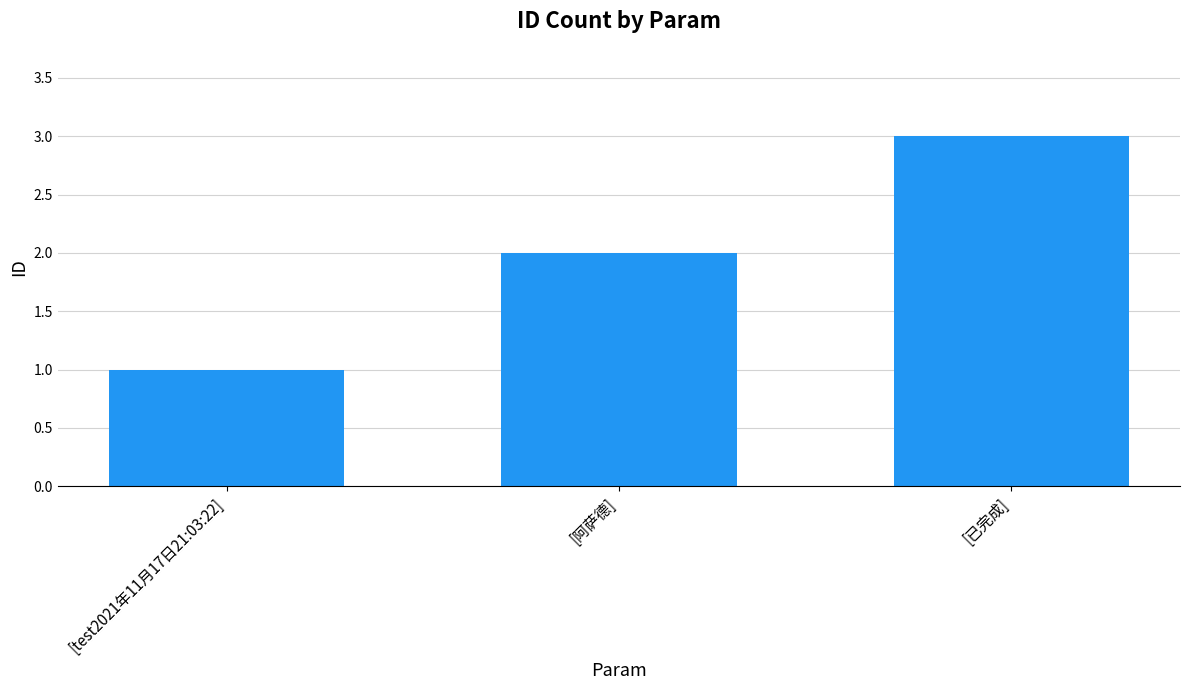

Reading left to right, what are all the values shown in this chart?

[test2021年11月17日21:03:22]=1	[阿萨德]=2	[已完成]=3